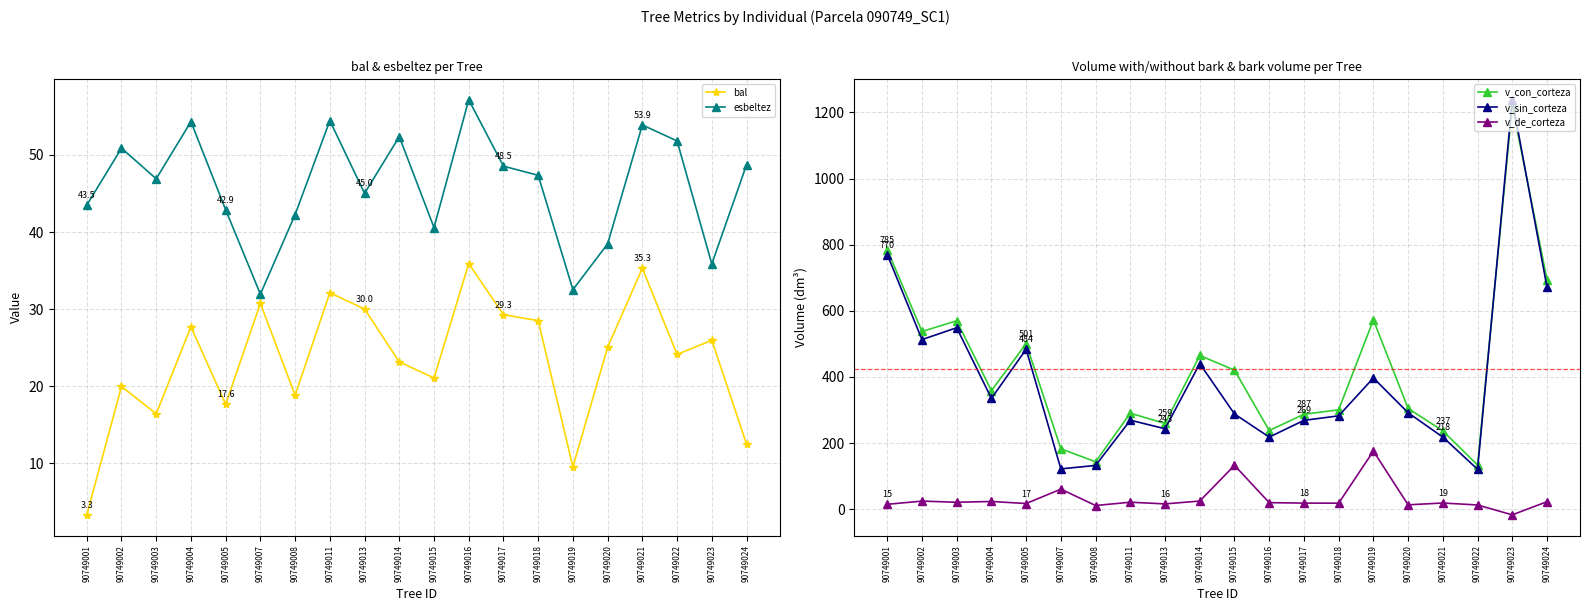

The value of v_de_corteza at 90749015 is 132.5. True or false?

True